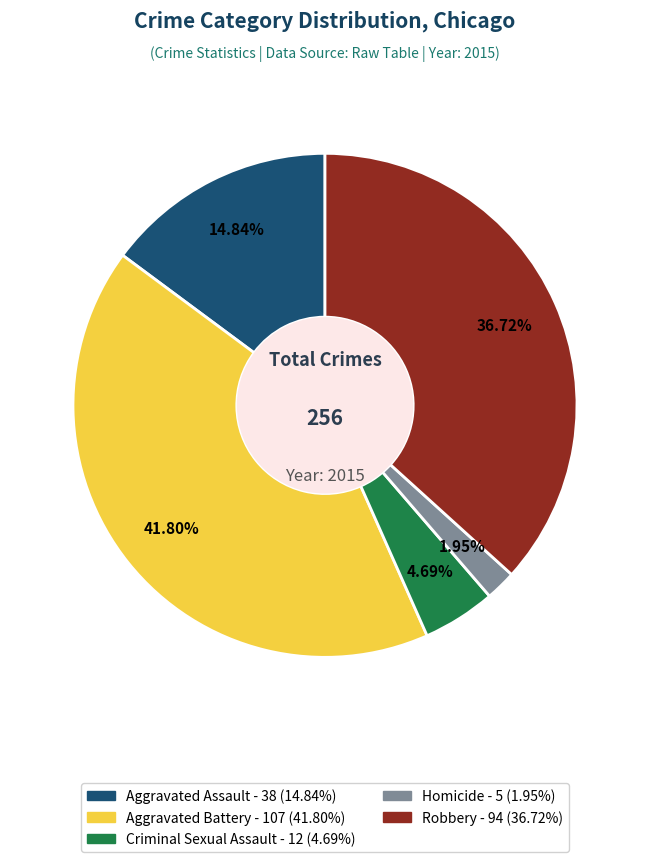

Which slice is the largest?

Aggravated Battery